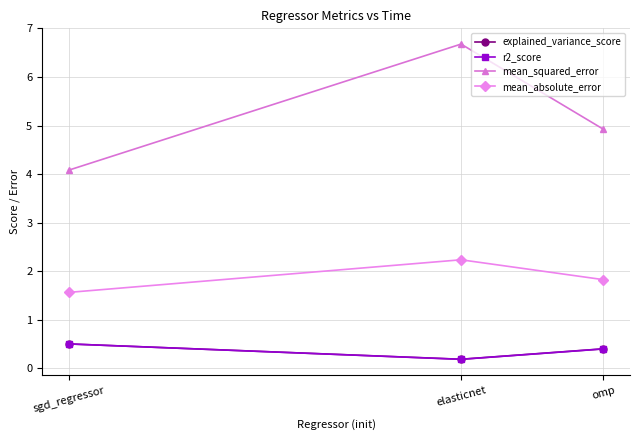

How many data points does each series have?

3